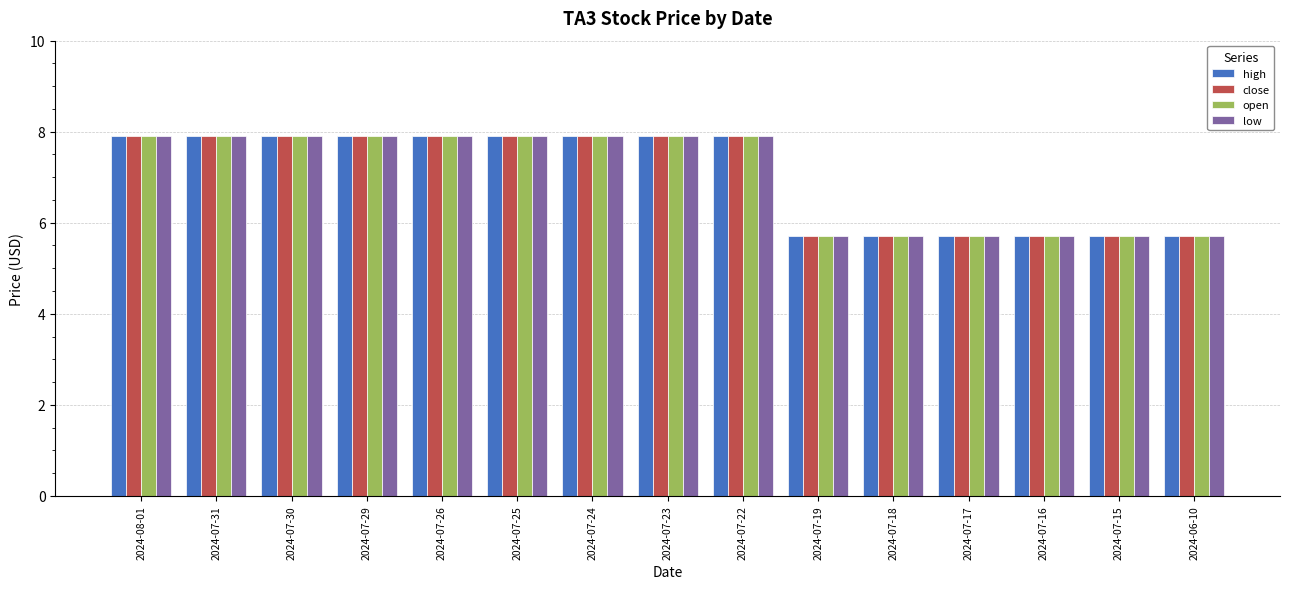

What position from the right is 2024-07-18?

5